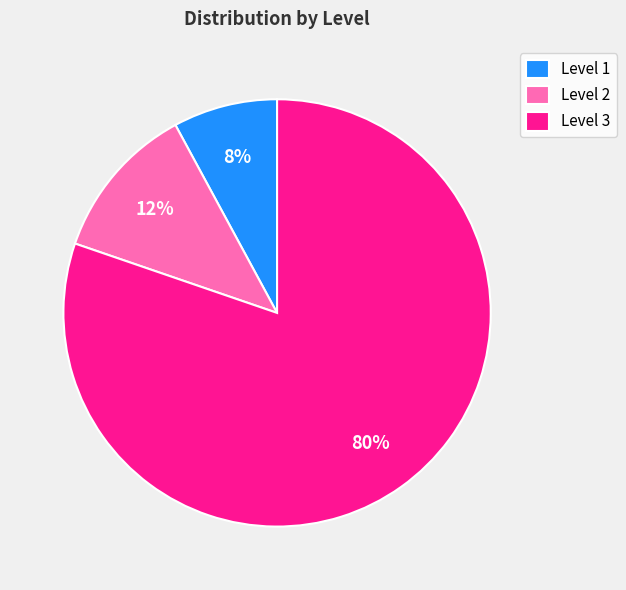

To the nearest percent, what is the average slice percentage?

33%